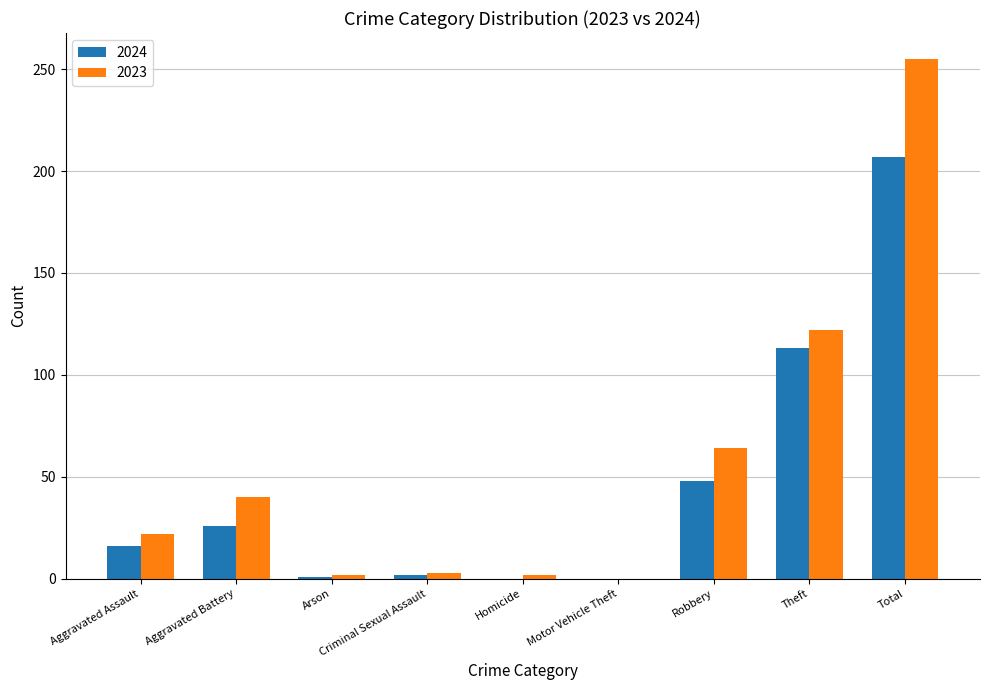

The value of 2023 at Robbery is 64. True or false?

True